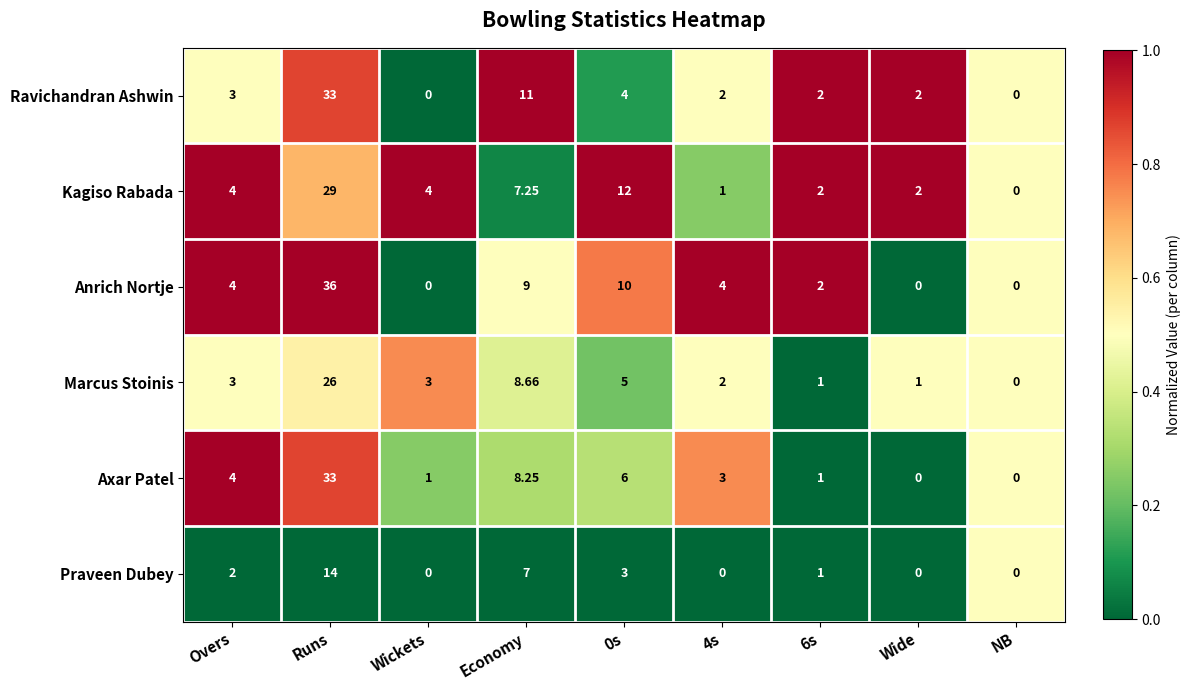

Where does the Praveen Dubey series first go above 1?

Overs